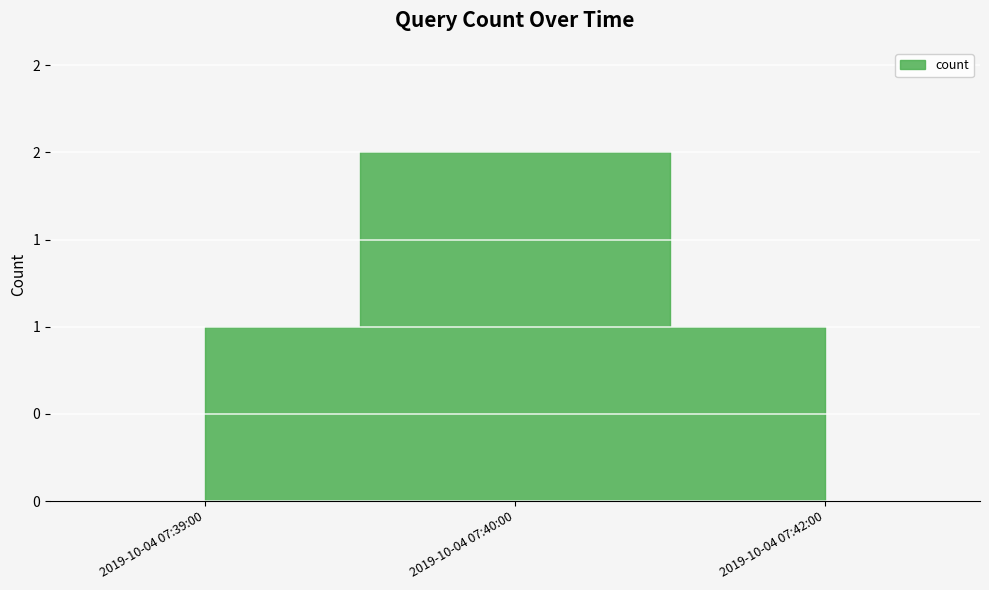

True or false: the data shows 2 at 2019-10-04 07:39:00.

False